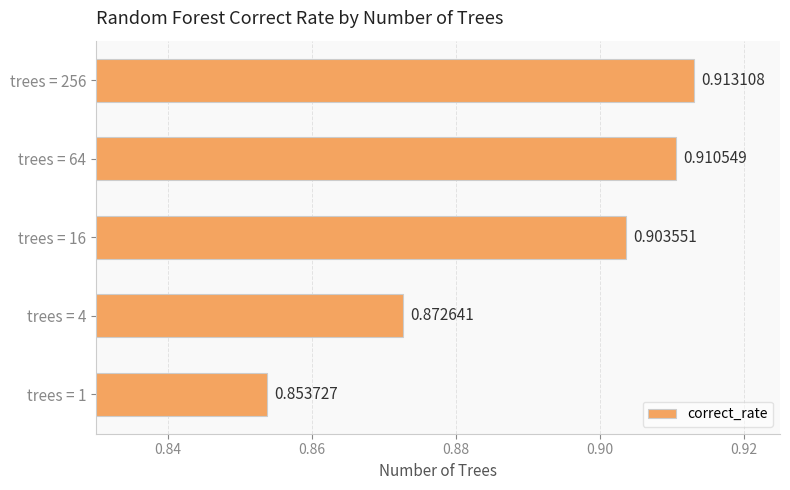

What is the sum of the values at trees = 256 and trees = 16?

1.8